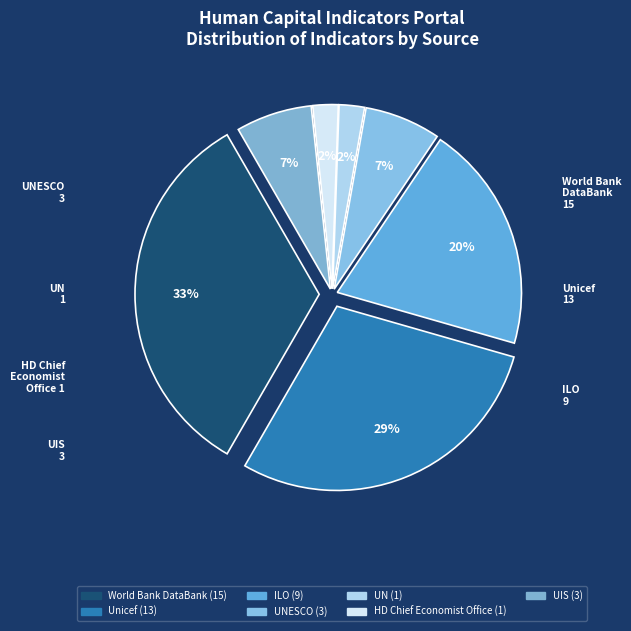

To the nearest percent, what is the average slice percentage?

14%